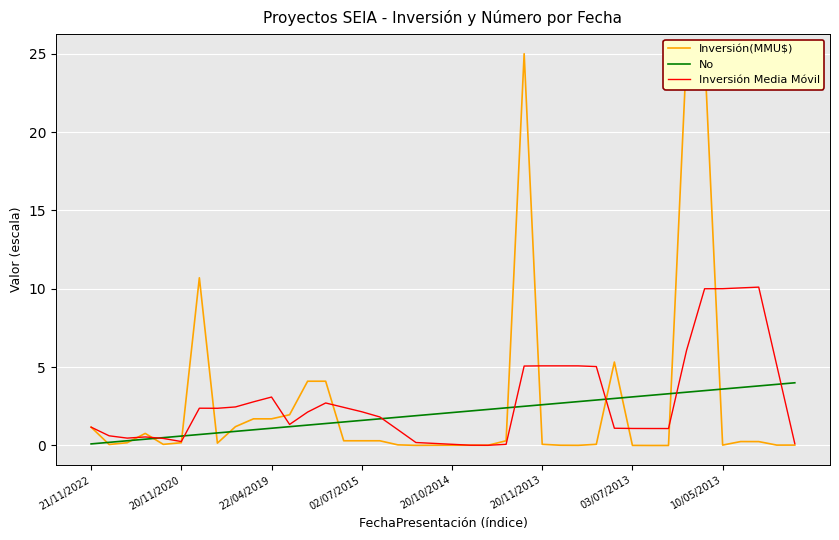

Is it true that Inversión Media Móvil equals 5.1 at 20/11/2013?

True